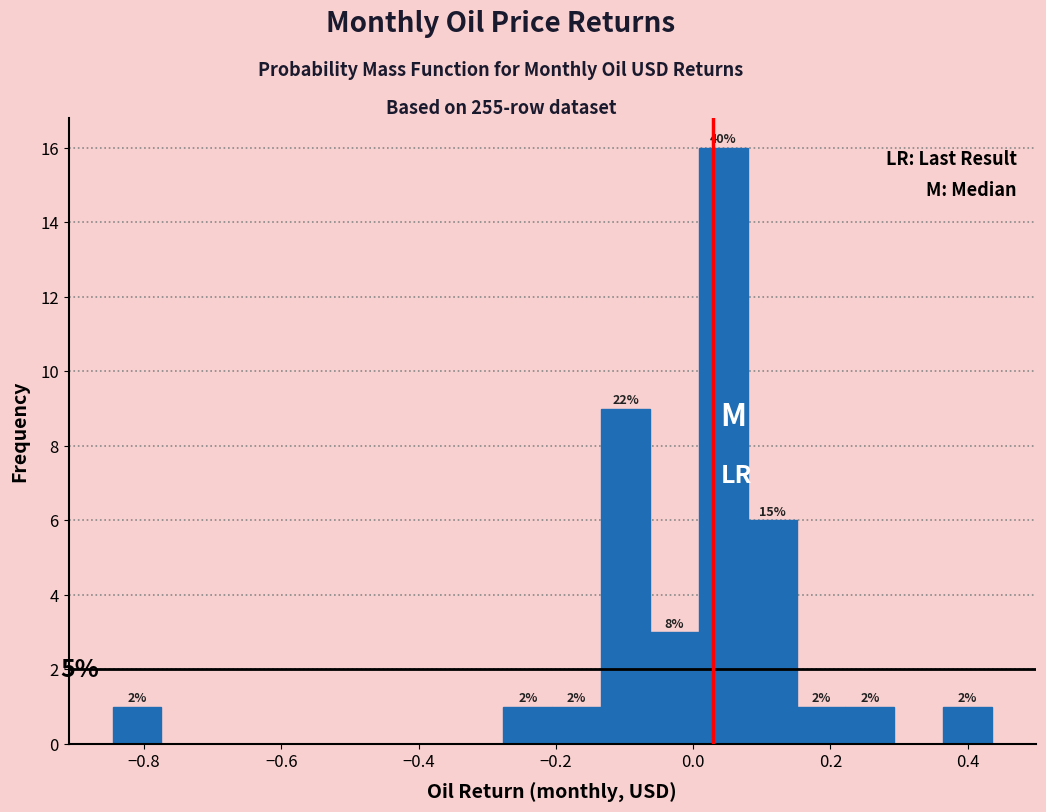

Read against the x-axis, roughly where is the centre of the tallest bar?

0.04